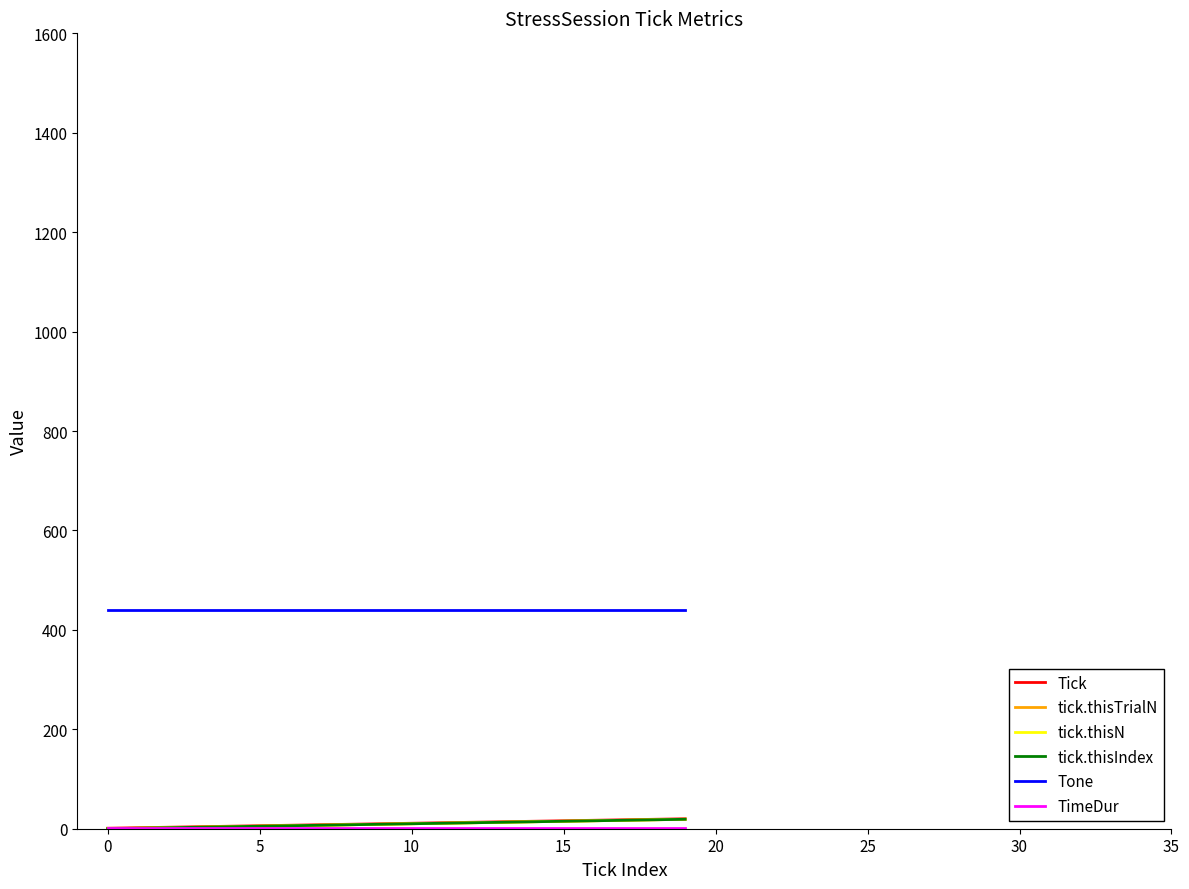

Which series has the largest total across all categories?

Tone